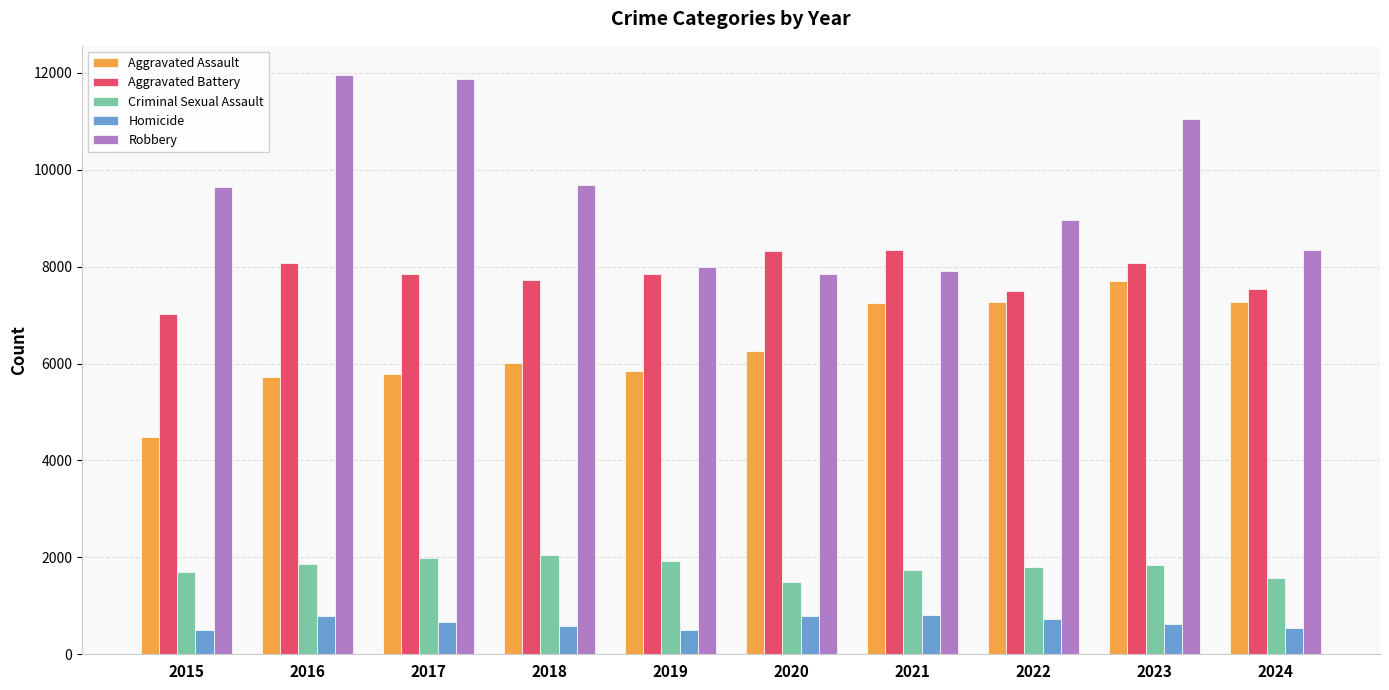

Is the value of Aggravated Battery at 2023 greater than the value of Homicide at 2017?

Yes